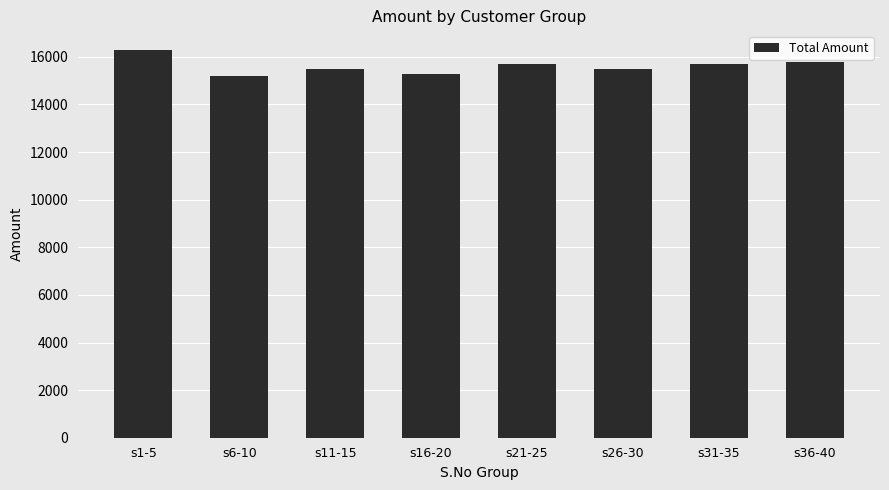

What is the difference between the second highest and minimum values?

600